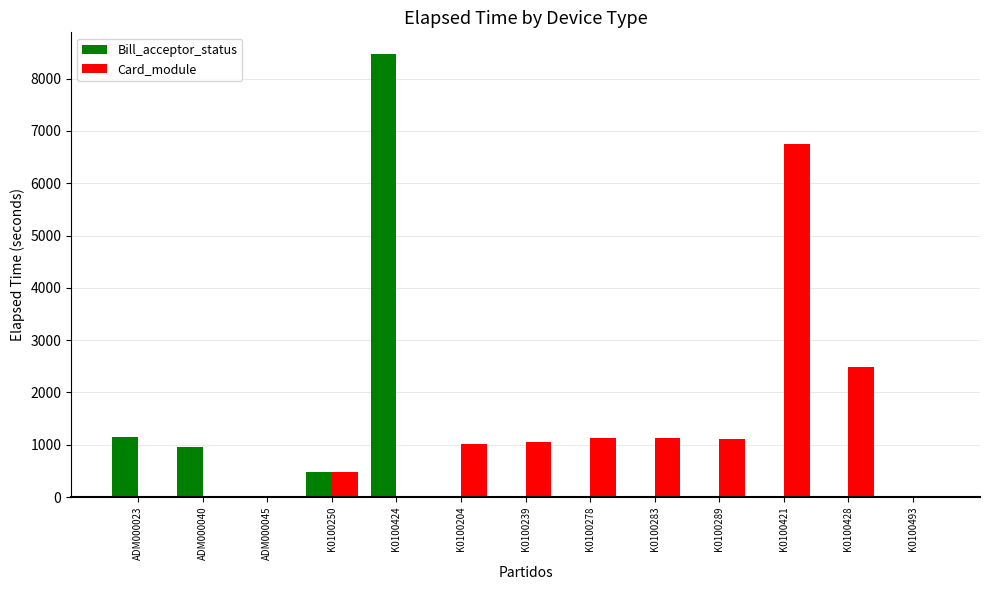

The Bill_acceptor_status series shows 2907 at K0100204. True or false?

False